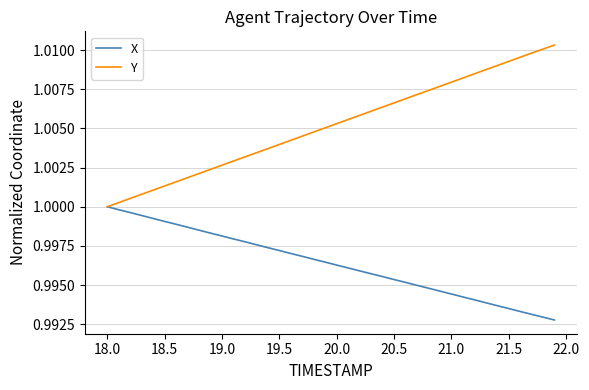

Which series has the widest spread of values?

Y